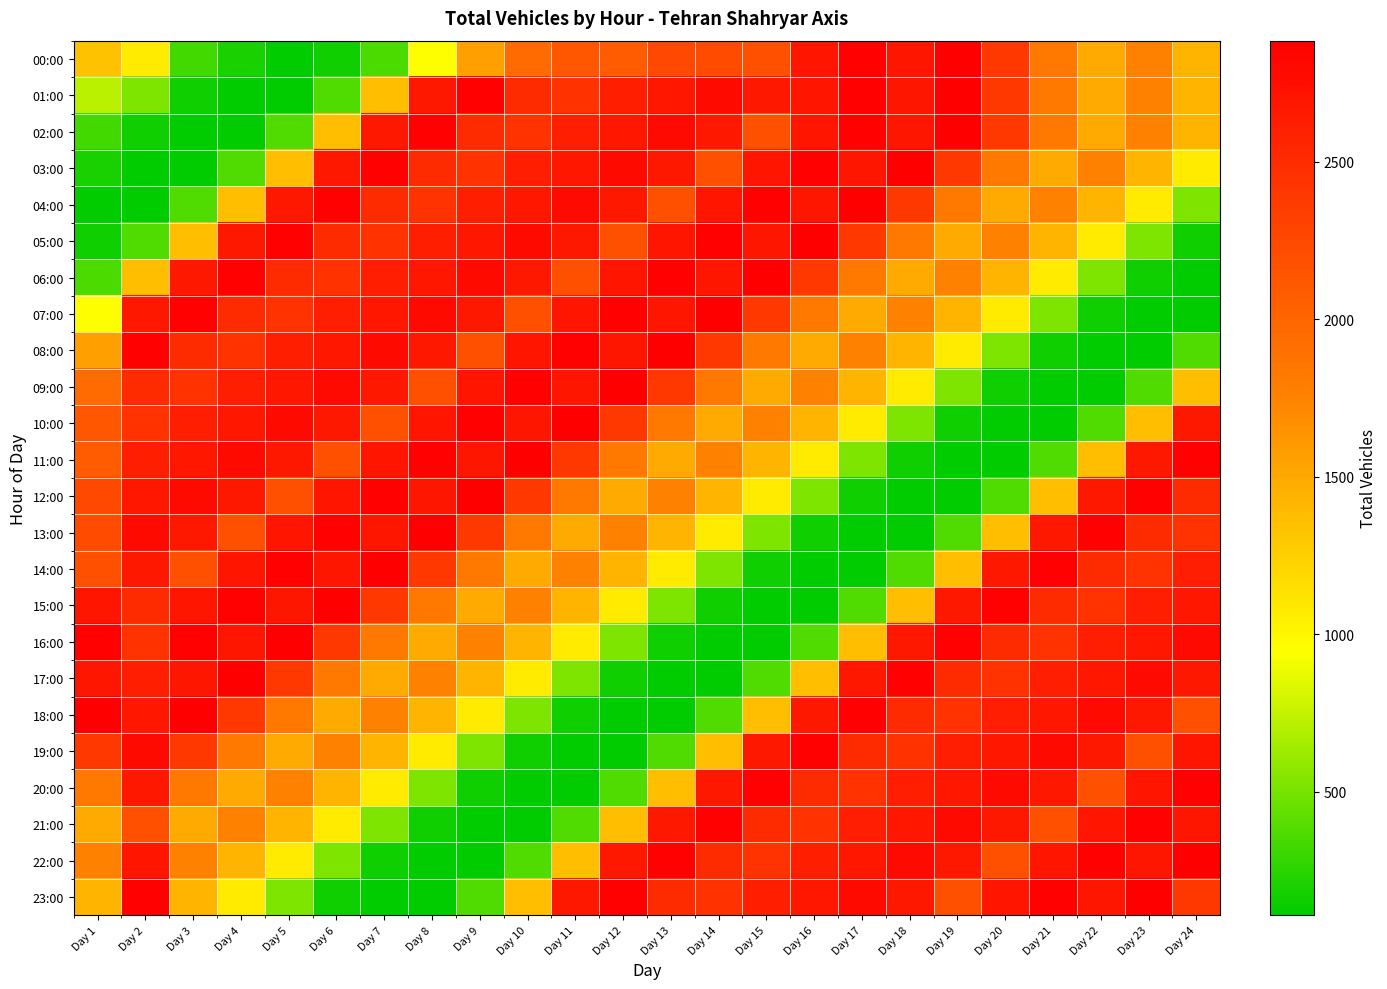

What is the smallest value displayed?

108